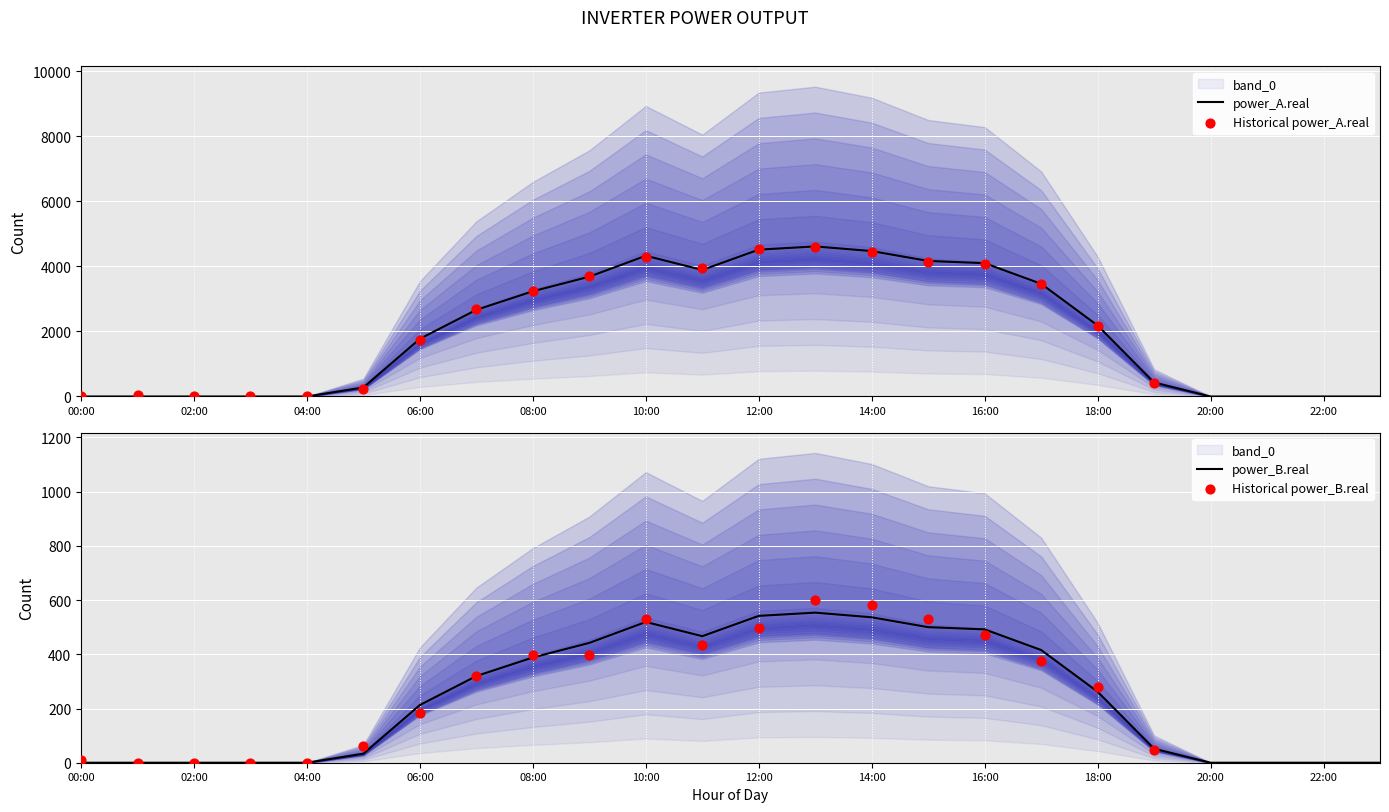

Which series has the largest total across all categories?

power_A.real